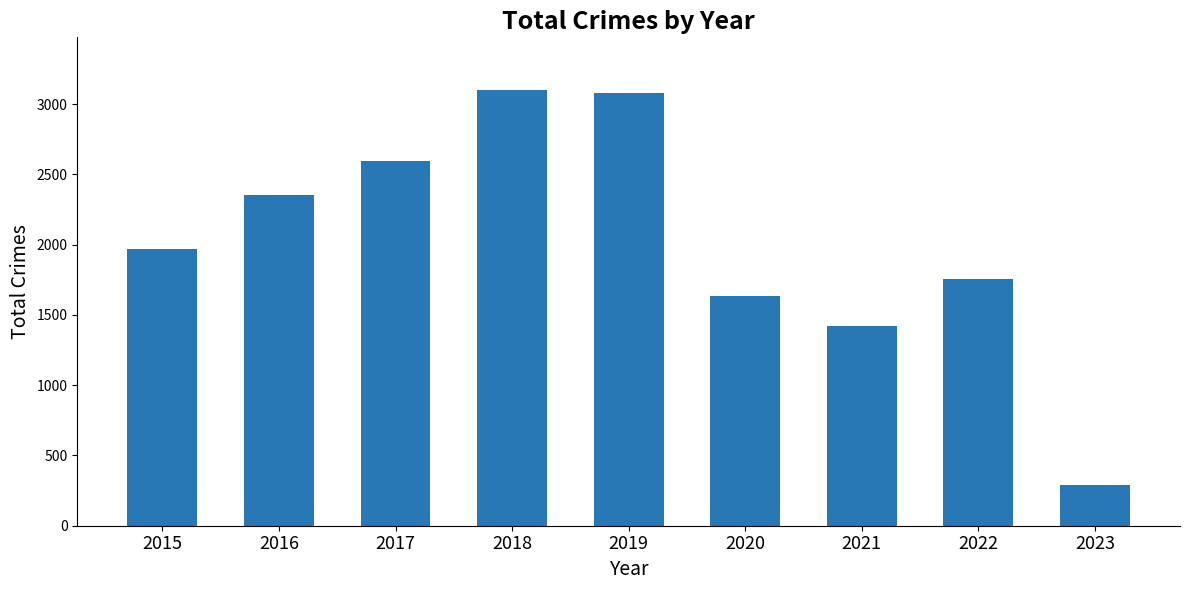

What is the approximate value at 2021?

1422